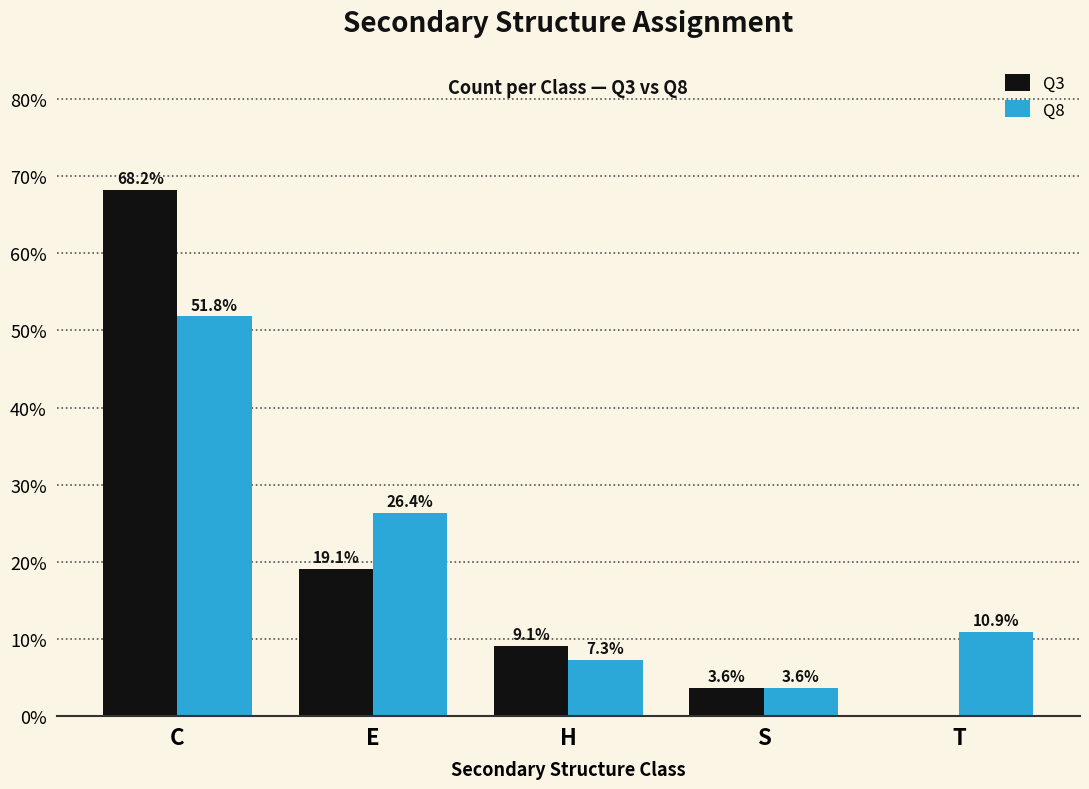

Reading right to left, transcribe all the data shown in this chart.

Q3: T=0.0	S=3.6	H=9.1	E=19.1	C=68.2
Q8: T=10.9	S=3.6	H=7.3	E=26.4	C=51.8